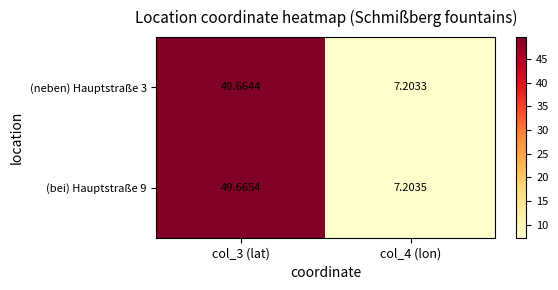

Reading left to right, transcribe all the data shown in this chart.

(neben) Hauptstraße 3: col_3 (lat)=49.7	col_4 (lon)=7.2
(bei) Hauptstraße 9: col_3 (lat)=49.7	col_4 (lon)=7.2